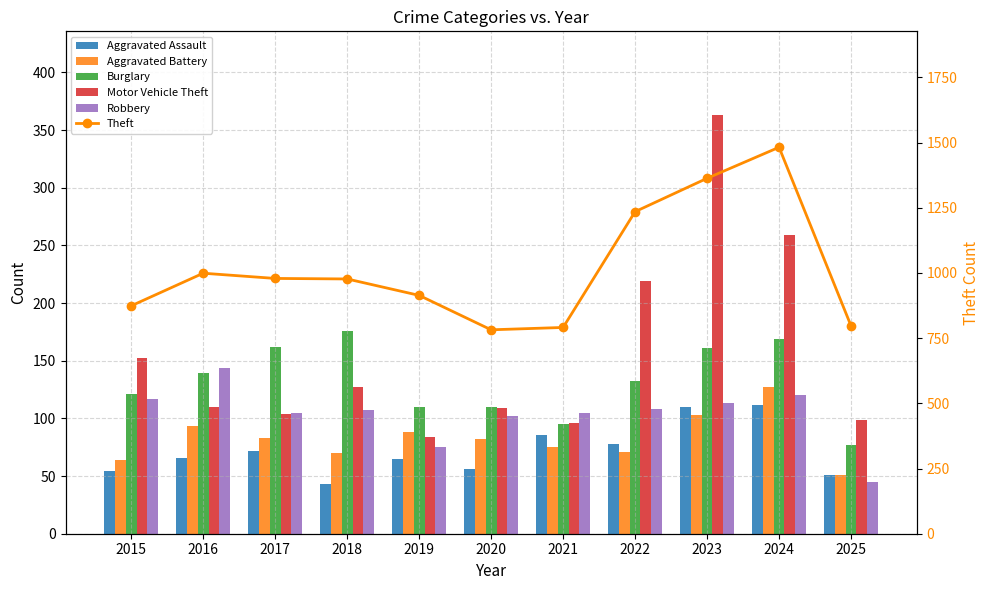

At which label does Motor Vehicle Theft first exceed 110?

2015